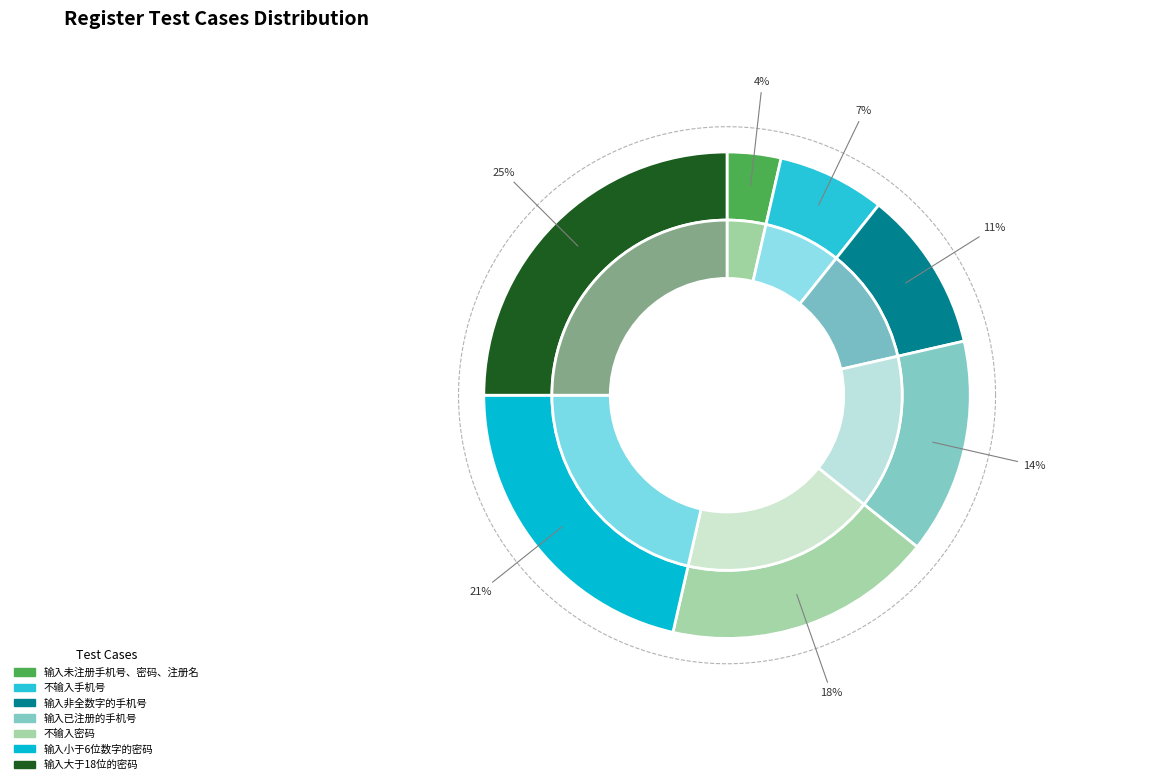

Rank the categories by value from lowest to highest.

输入未注册手机号、密码、注册名, 不输入手机号, 输入非全数字的手机号, 输入已注册的手机号, 不输入密码, 输入小于6位数字的密码, 输入大于18位的密码